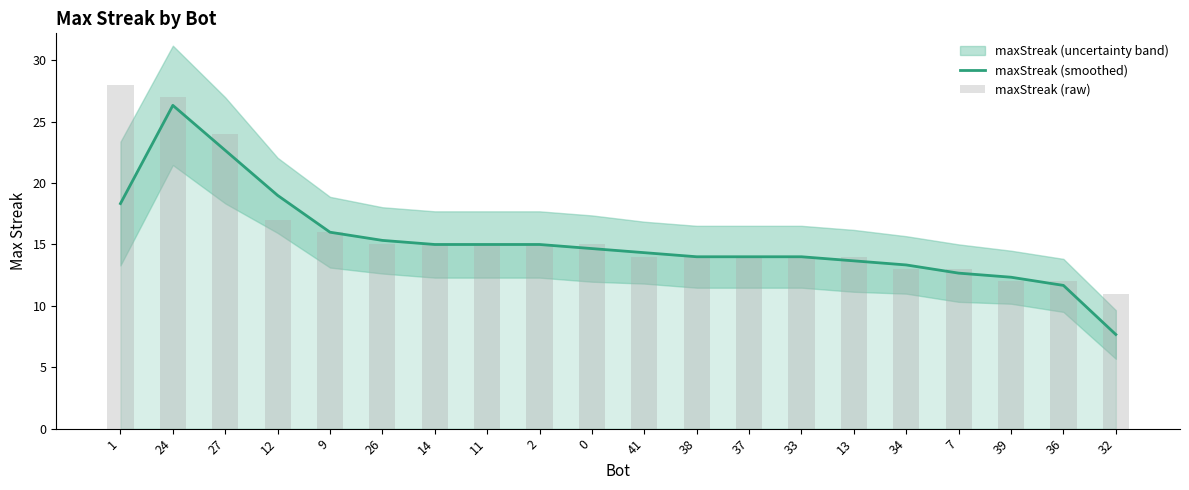

What is the label of the 17th bar from the left?

7